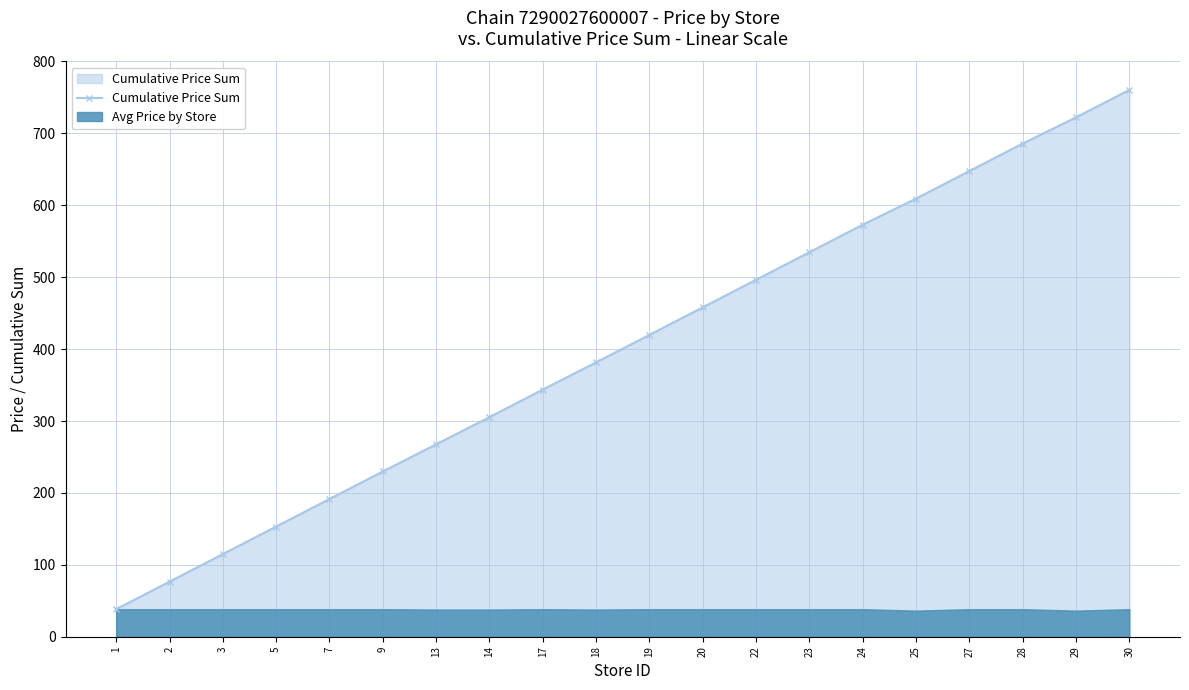

Which has a higher value, 27 or 22?

27